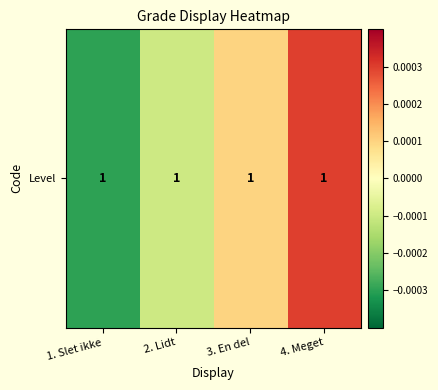

Rank the categories by value from highest to lowest.

4. Meget, 3. En del, 2. Lidt, 1. Slet ikke